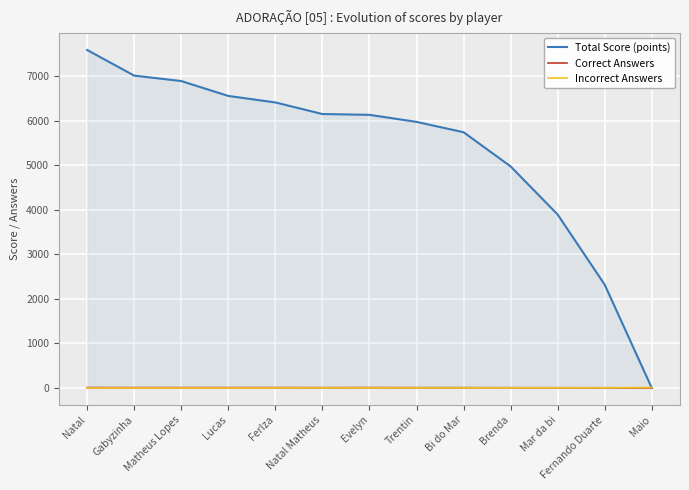

The Correct Answers series shows 0 at Maio. True or false?

True